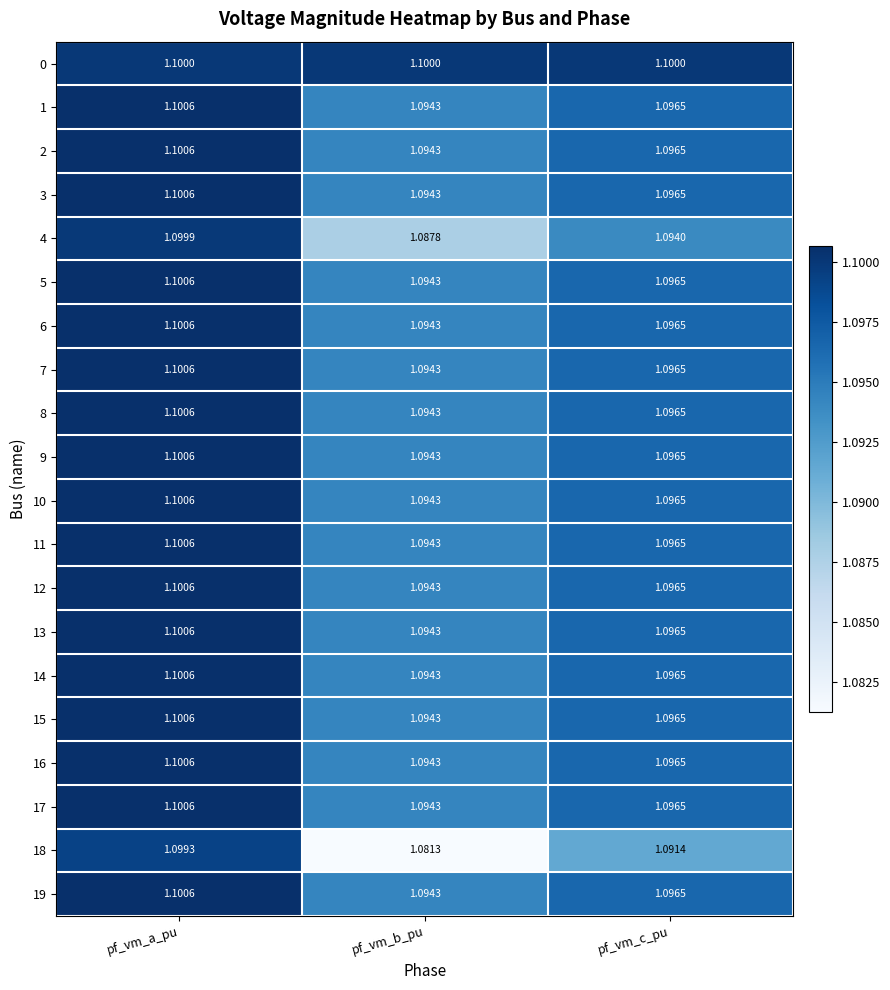

Rank the categories by 1 value from highest to lowest.

pf_vm_a_pu, pf_vm_c_pu, pf_vm_b_pu